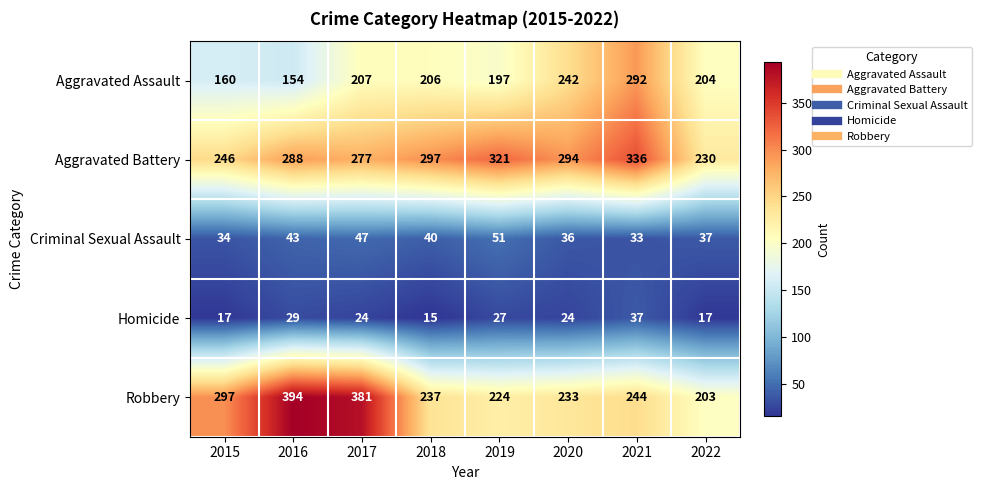

How many series are shown in this chart?

5